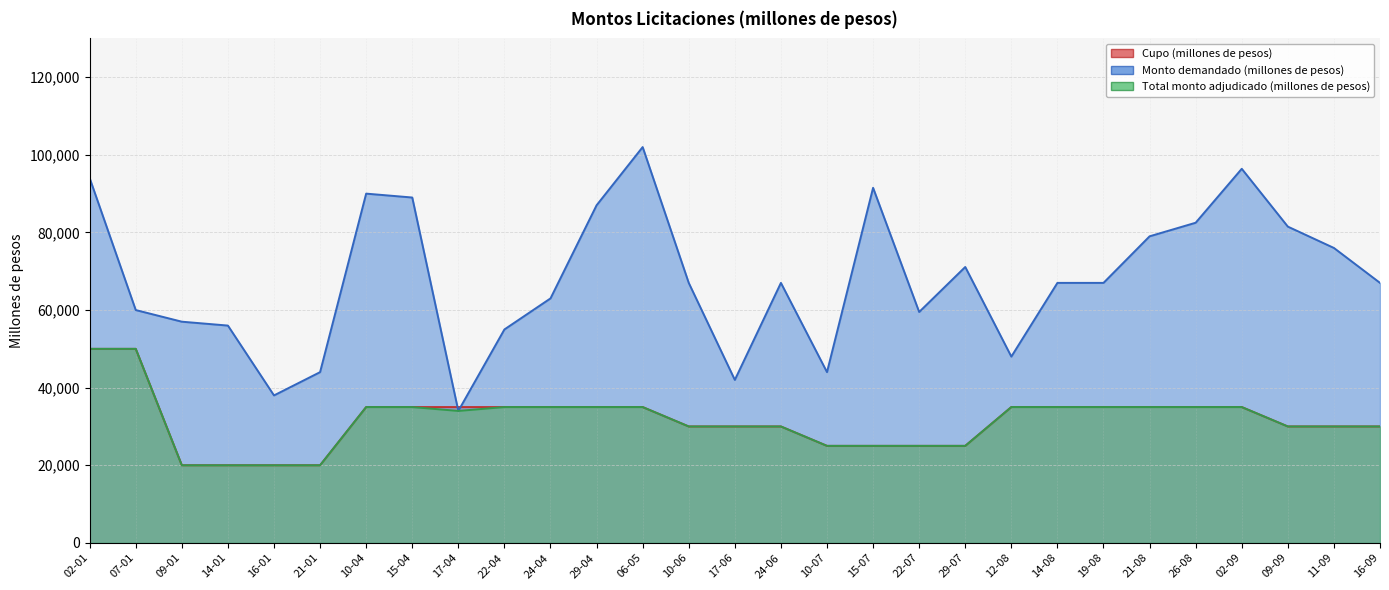

What is the minimum value for Monto demandado (millones de pesos)?

34000